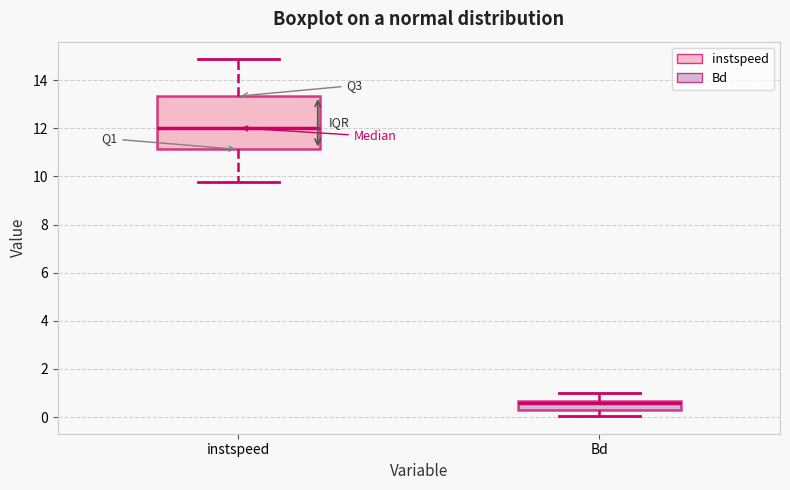

Reading left to right, transcribe this box plot: for each box, give where its median line is, the range the box spans, and where its two whiskers end, as read against the y-axis. The values are not printed on the chart, so give them approximately, as read against the axis.

instspeed: median 12.0, box 11.2 to 13.4, whiskers 9.8 to 14.8
Bd: median 0.6 (just below the box's upper edge), box 0.4 to 0.6, whiskers 0.0 to 1.0